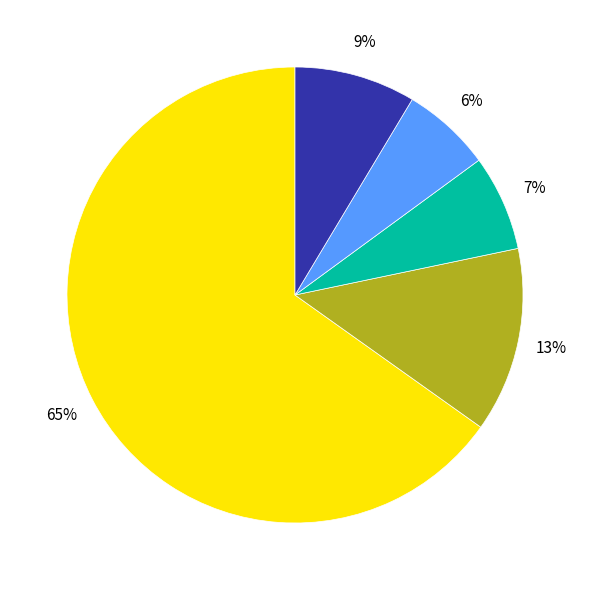

To the nearest percent, what is the difference between the largest and smallest slice percentages?

59%